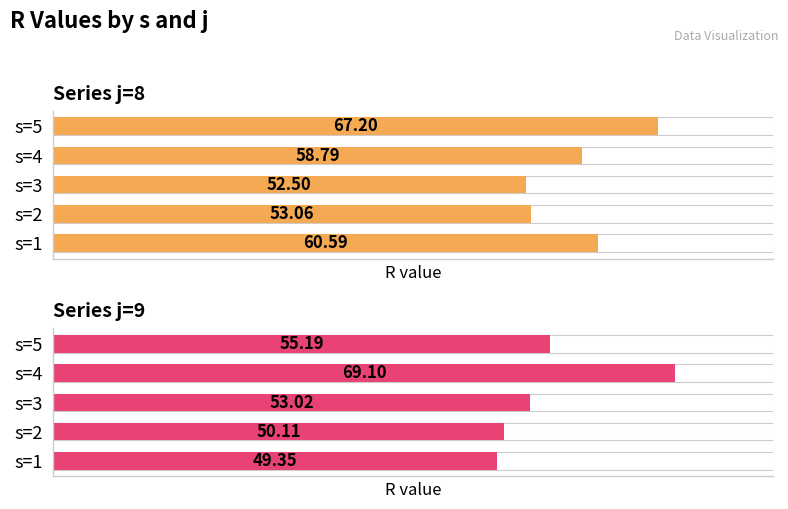

Is it true that j=8 equals 16.6 at s=5?

False